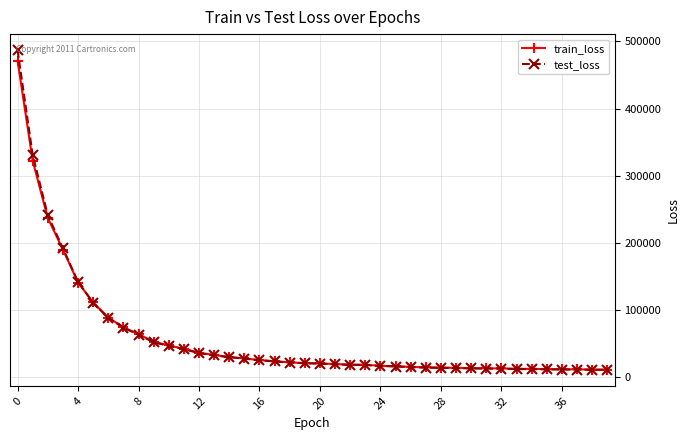

What is the difference between the maximum and second lowest values in the test_loss series?

476232.0